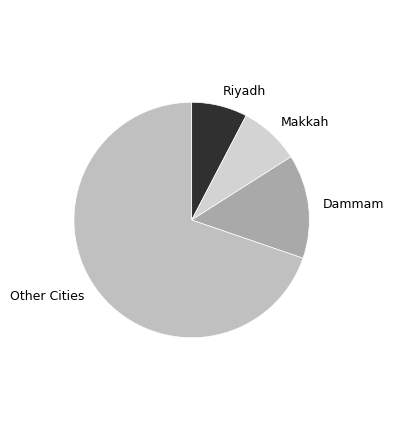

The Other Cities slice represents 70% of the pie. True or false?

True